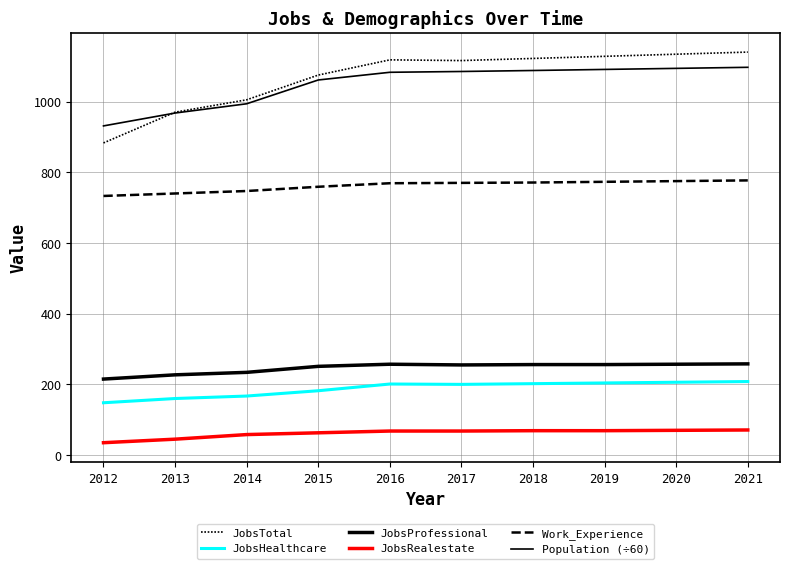

Does the chart have visible grid lines?

Yes